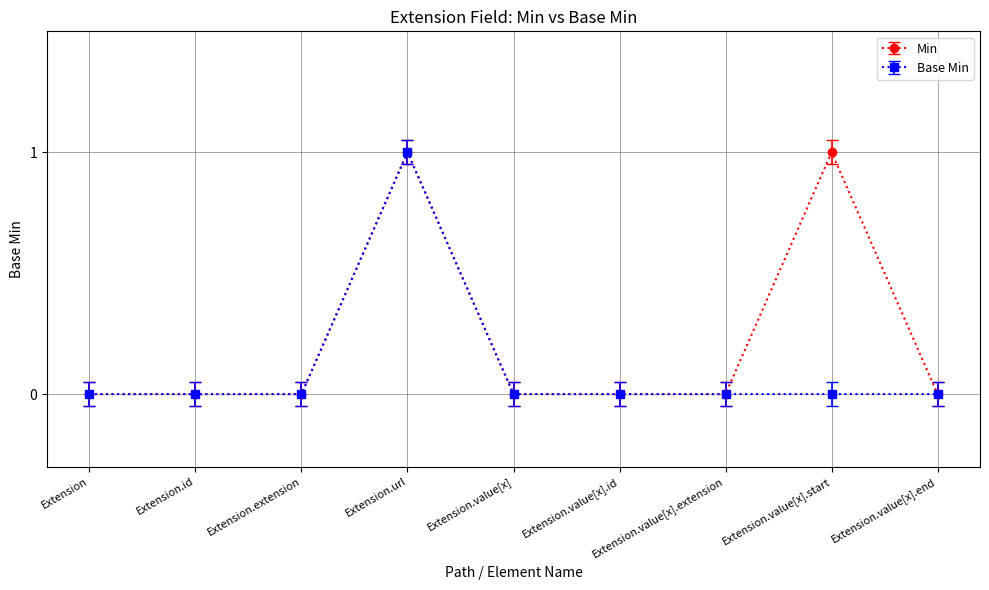

How many data points does each series have?

9